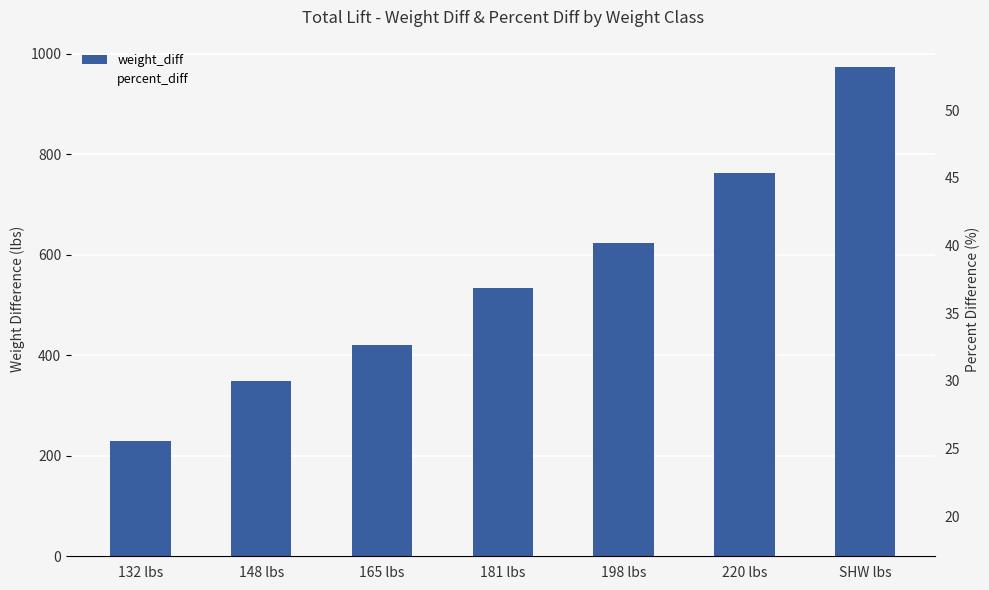

Is it true that weight_diff equals 523.9 at SHW lbs?

False